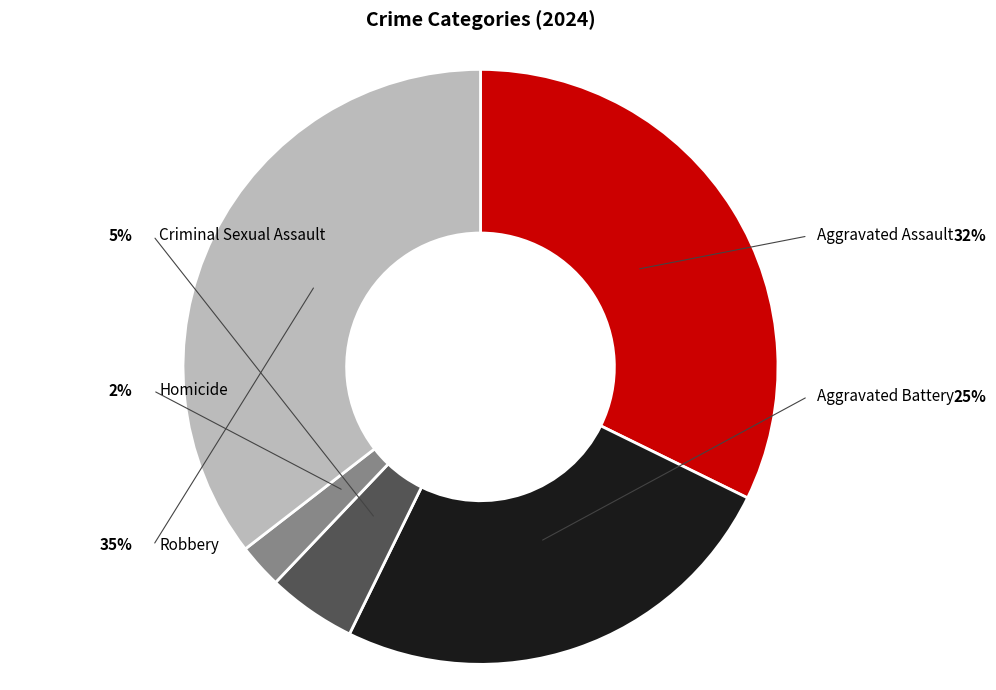

Rank the categories by value from highest to lowest.

Robbery, Aggravated Assault, Aggravated Battery, Criminal Sexual Assault, Homicide